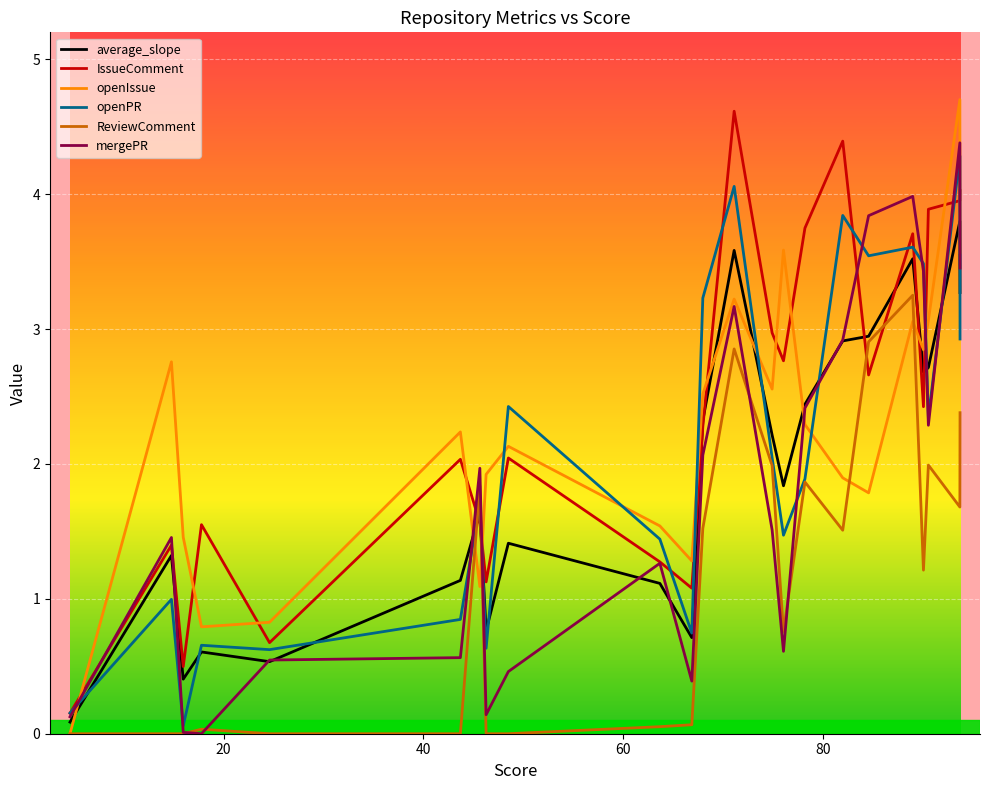

How many intersections are there between ReviewComment and IssueComment?

4